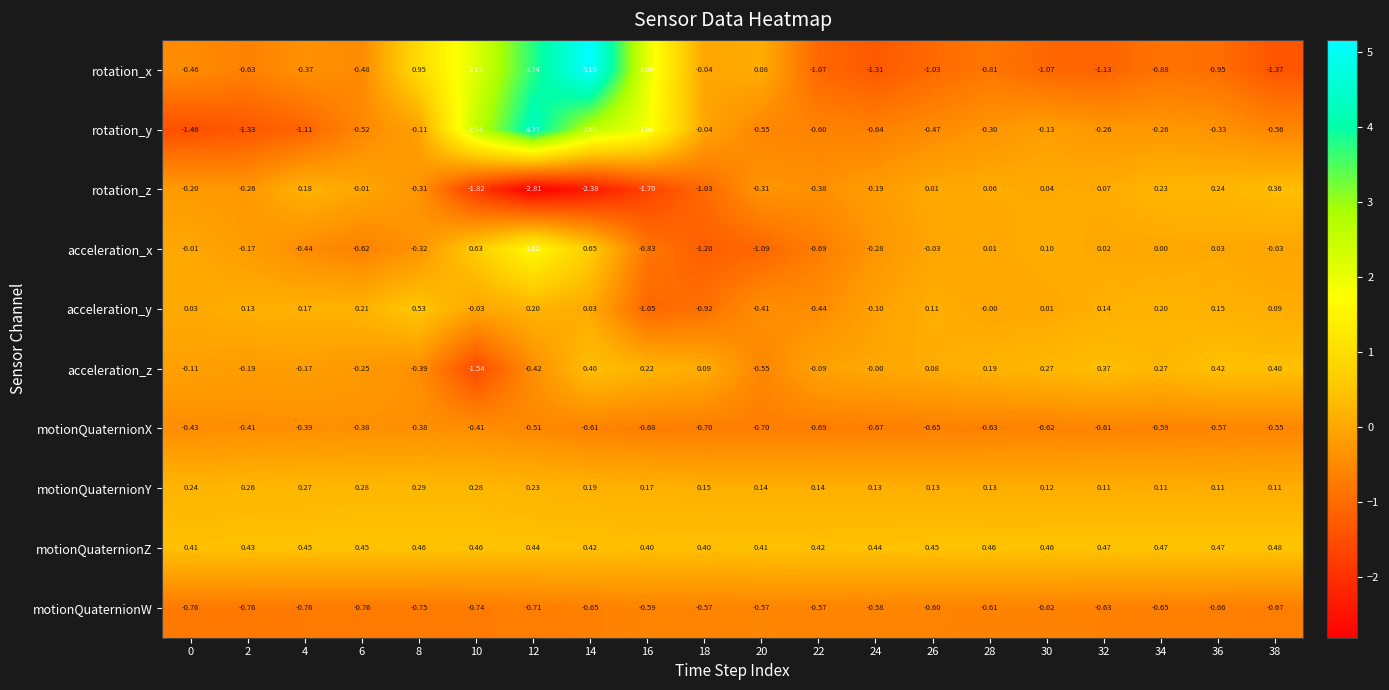

Is the value of acceleration_z at 6 greater than the value of rotation_z at 30?

No